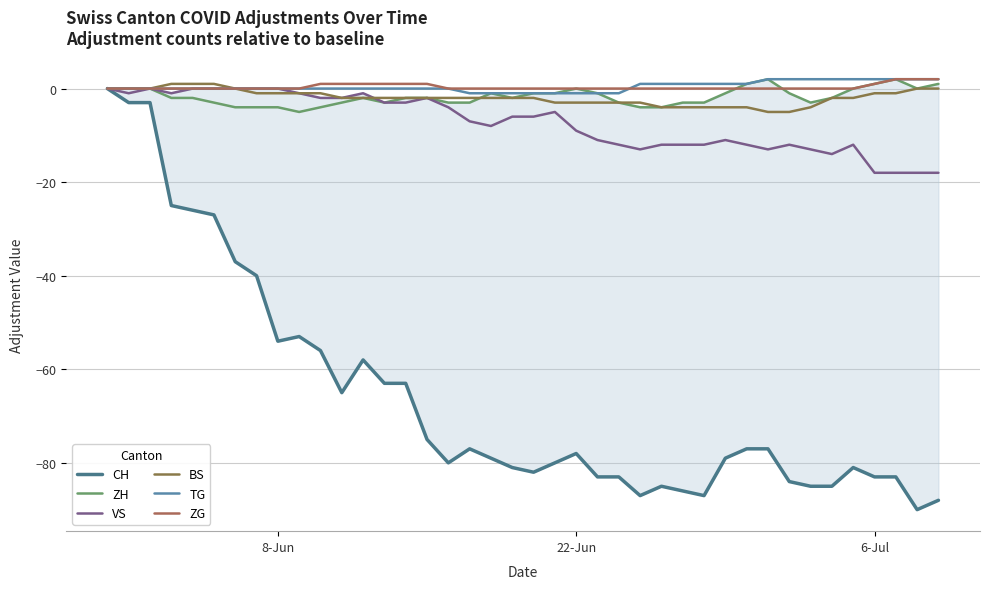

Is the value of TG at 34 greater than the value of BS at 24?

Yes